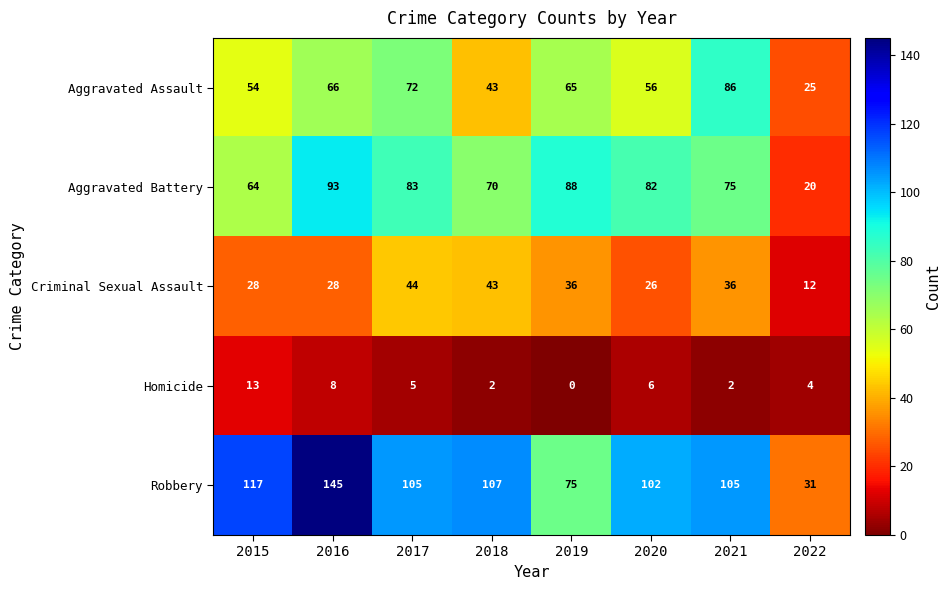

What is the maximum value shown in the chart?

145